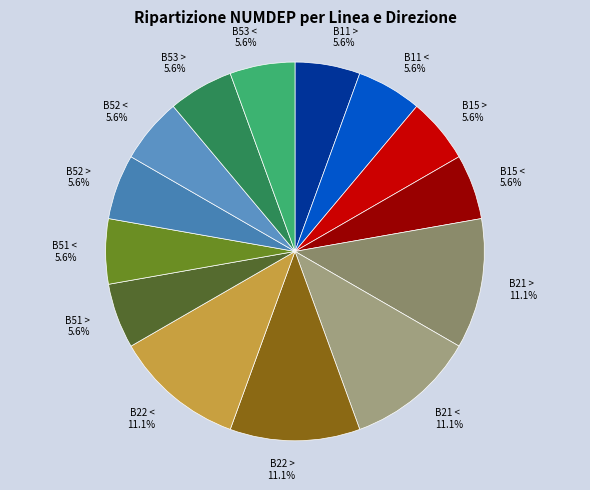

Count the number of slices in the pie.

14